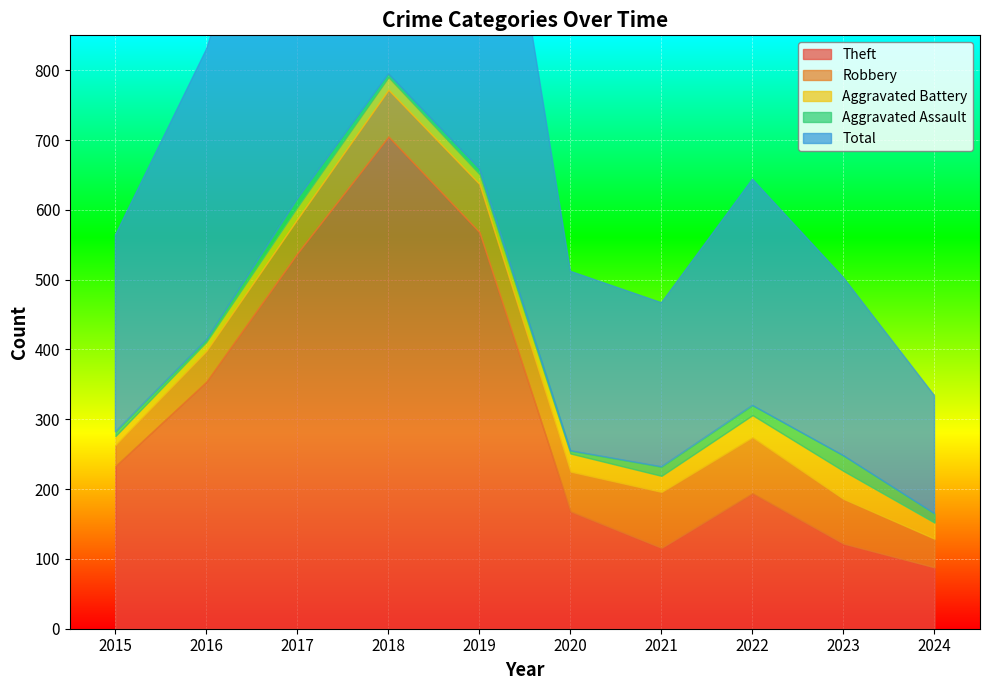

Which label corresponds to the largest value in the chart?

2019